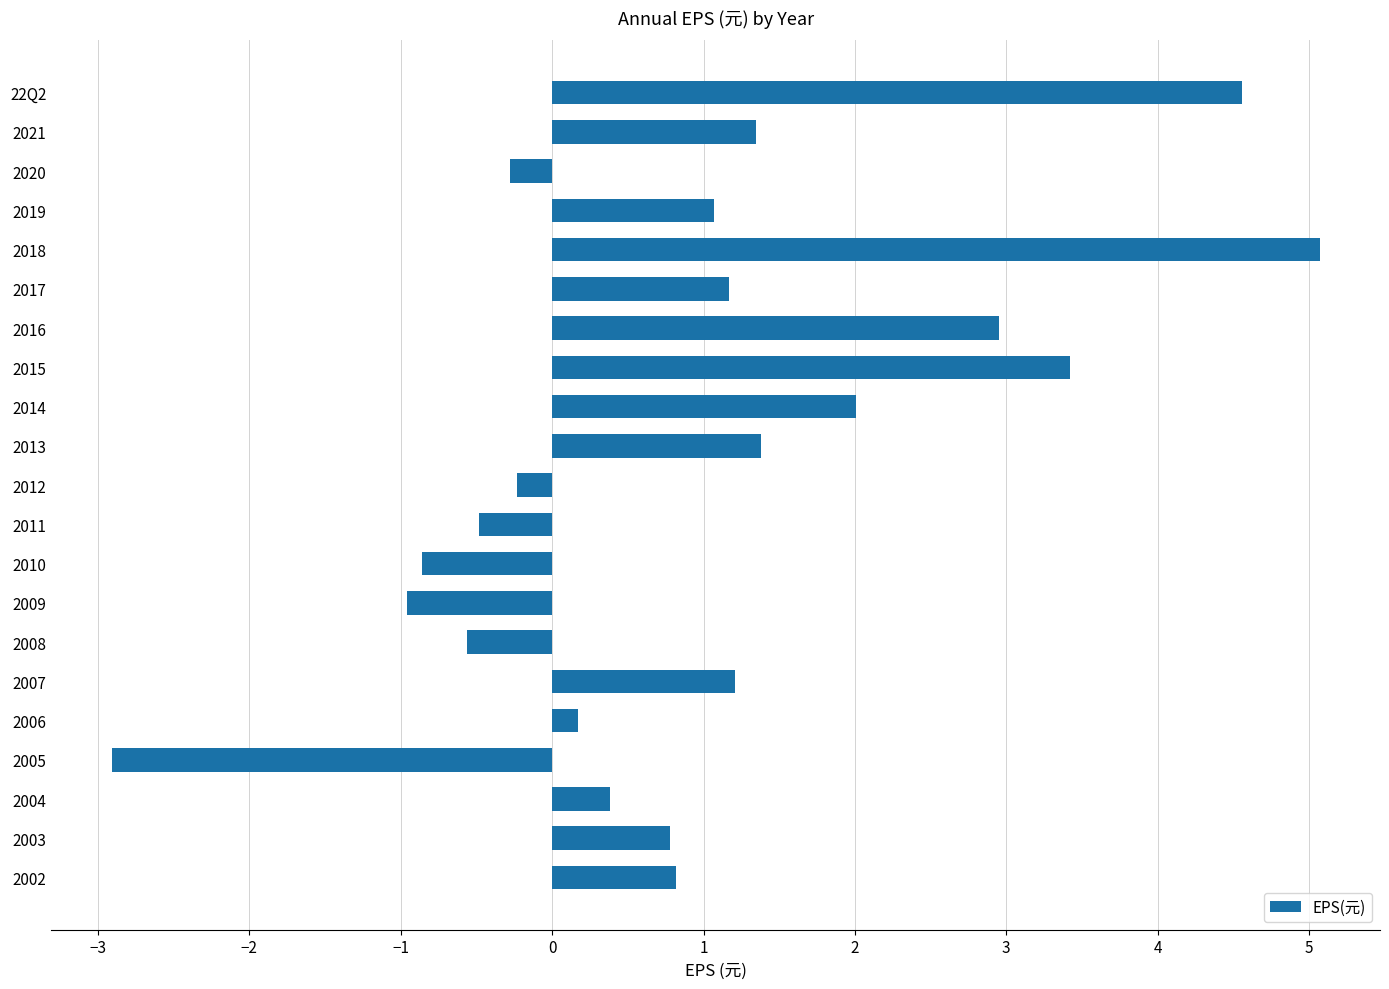

How many series are shown in this chart?

1